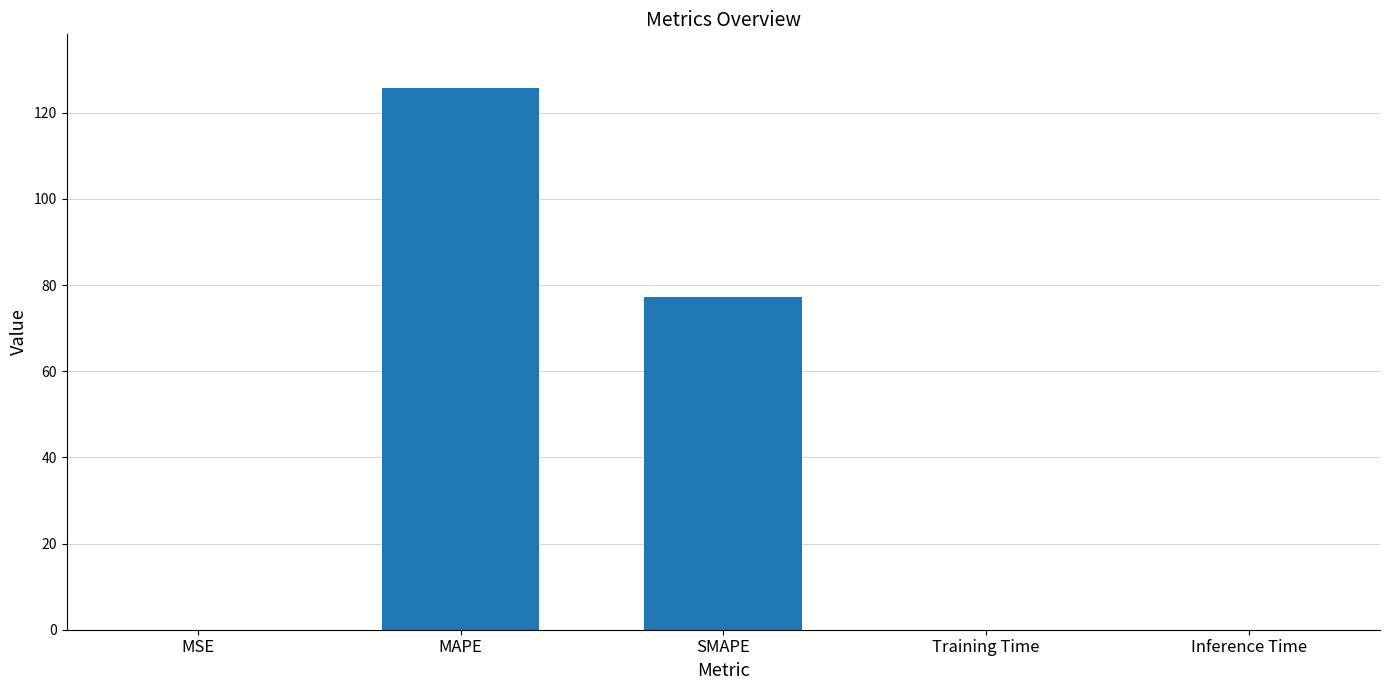

What is the sum of all values?

202.8